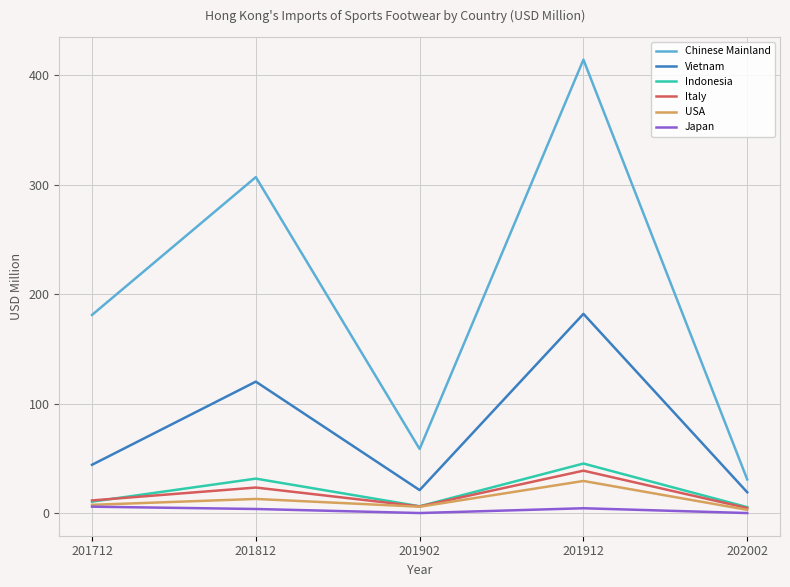

Which series has the largest range (max minus min)?

Chinese Mainland